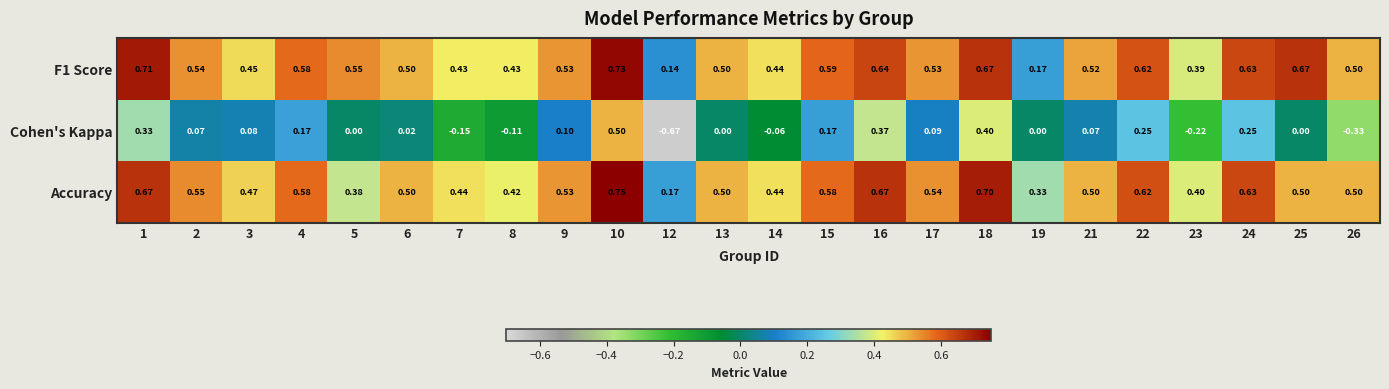

Which series has the largest range (max minus min)?

Cohen's Kappa